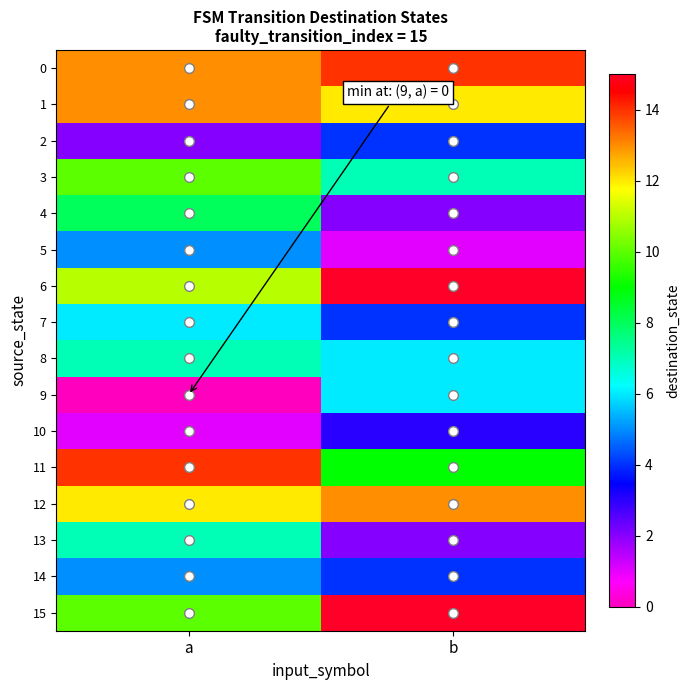

Reading left to right, list all the values displayed in this chart.

0: a=13	b=14
1: a=13	b=12
2: a=2	b=4
3: a=10	b=7
4: a=8	b=2
5: a=5	b=1
6: a=11	b=15
7: a=6	b=4
8: a=7	b=6
9: a=0	b=6
10: a=1	b=3
11: a=14	b=9
12: a=12	b=13
13: a=7	b=2
14: a=5	b=4
15: a=10	b=15